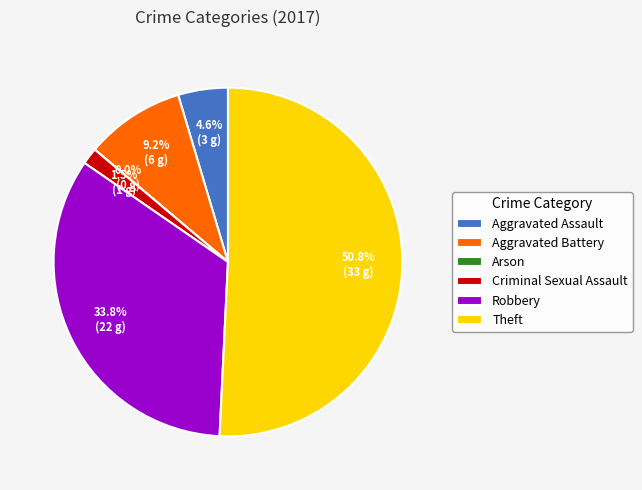

Which slice is the smallest?

Arson